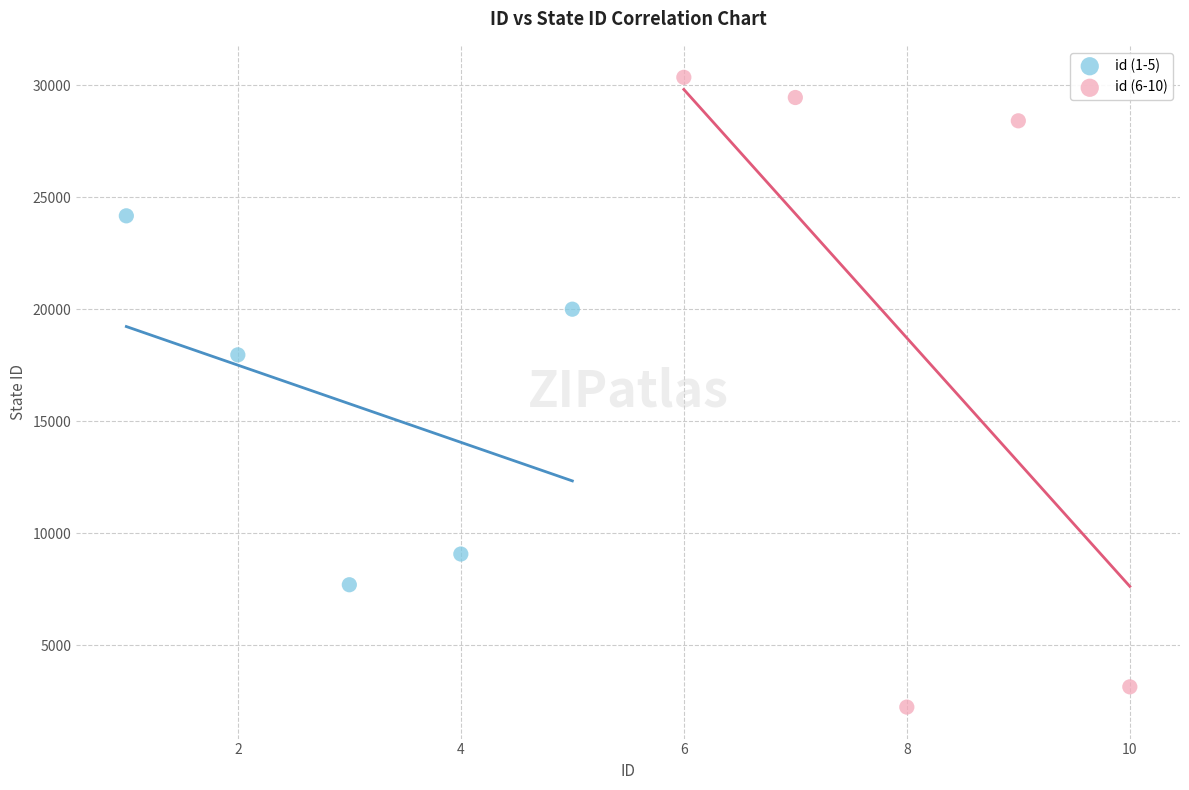

Which series contains the lowest Y value?

id (6-10)